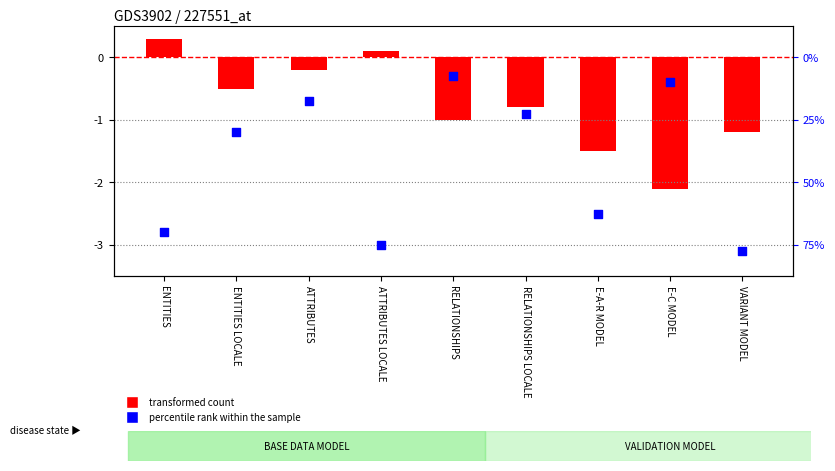

What are all the series names shown in the legend?

transformed count, percentile rank within the sample